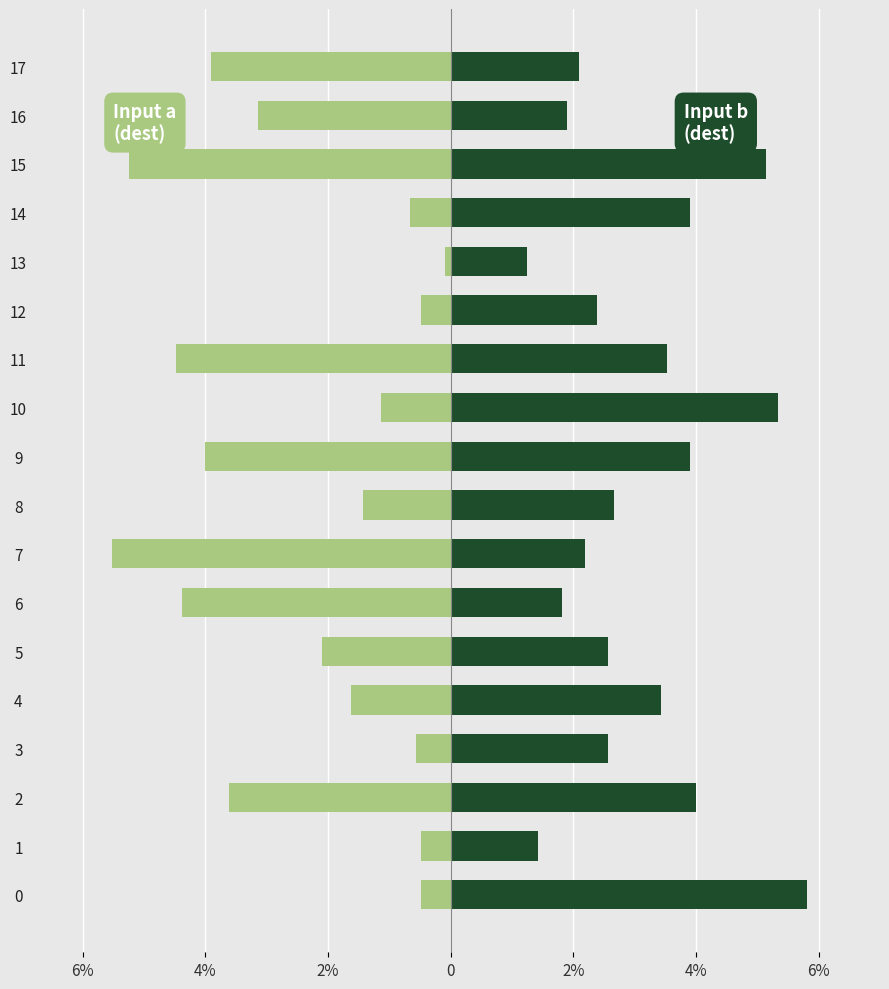

Between 5 and 10, which series saw the biggest shift?

Dest (input b)